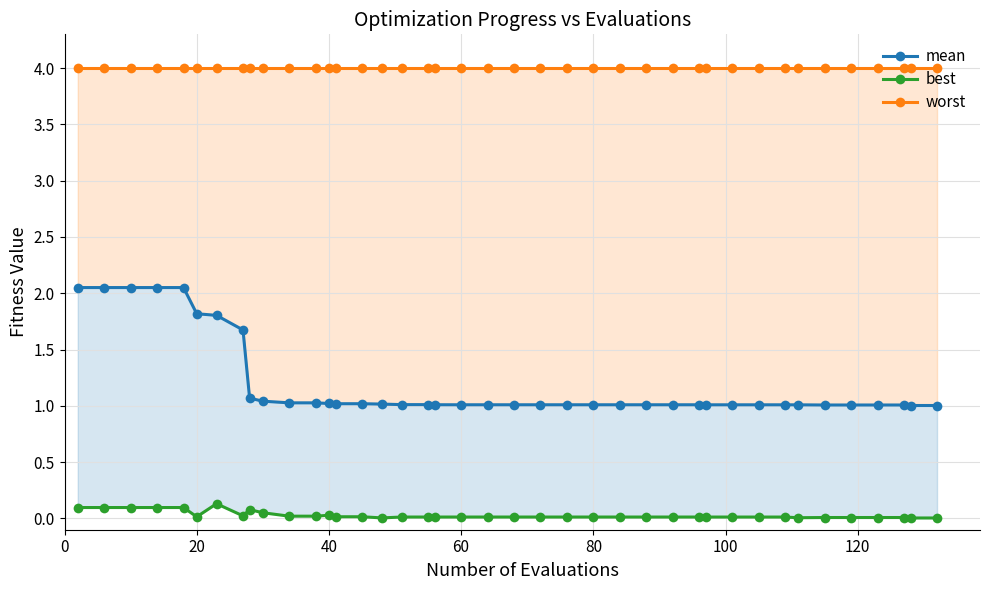

Is this an area chart (filled region under the line)?

No